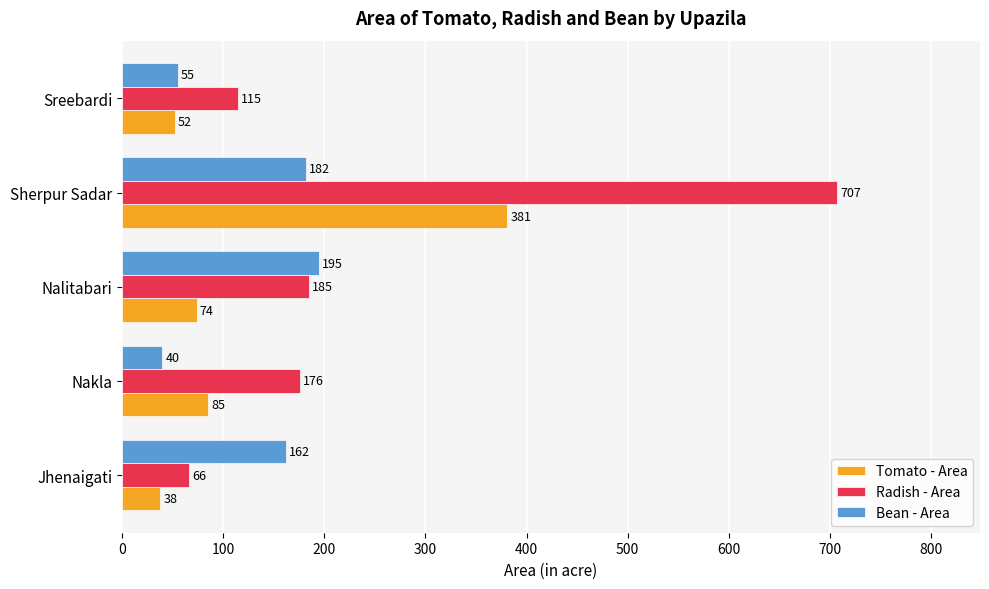

Which series has the largest range (max minus min)?

Radish - Area